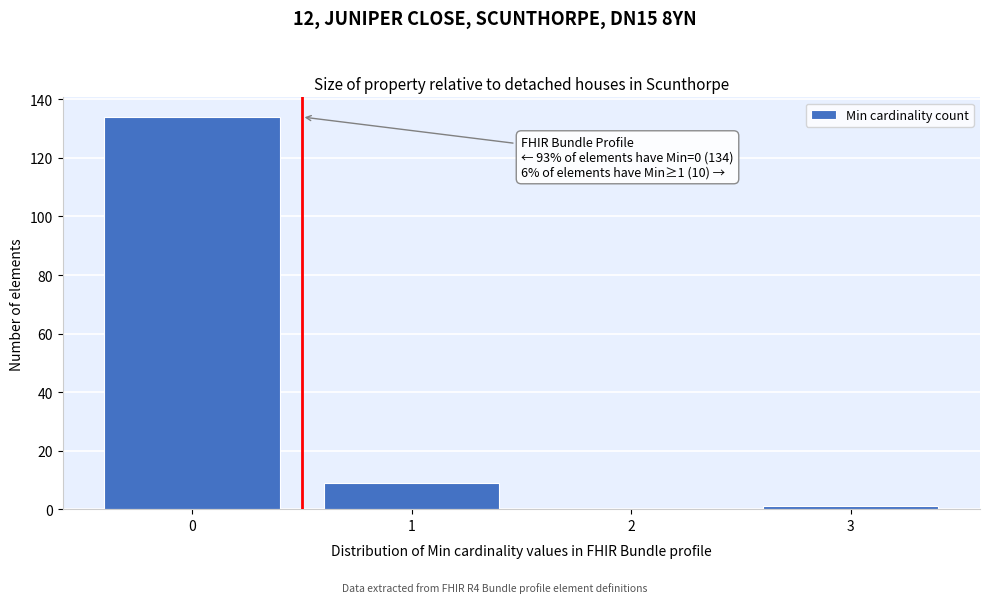

Which range on the x-axis has the tallest bar?

-0.5 to 0.5